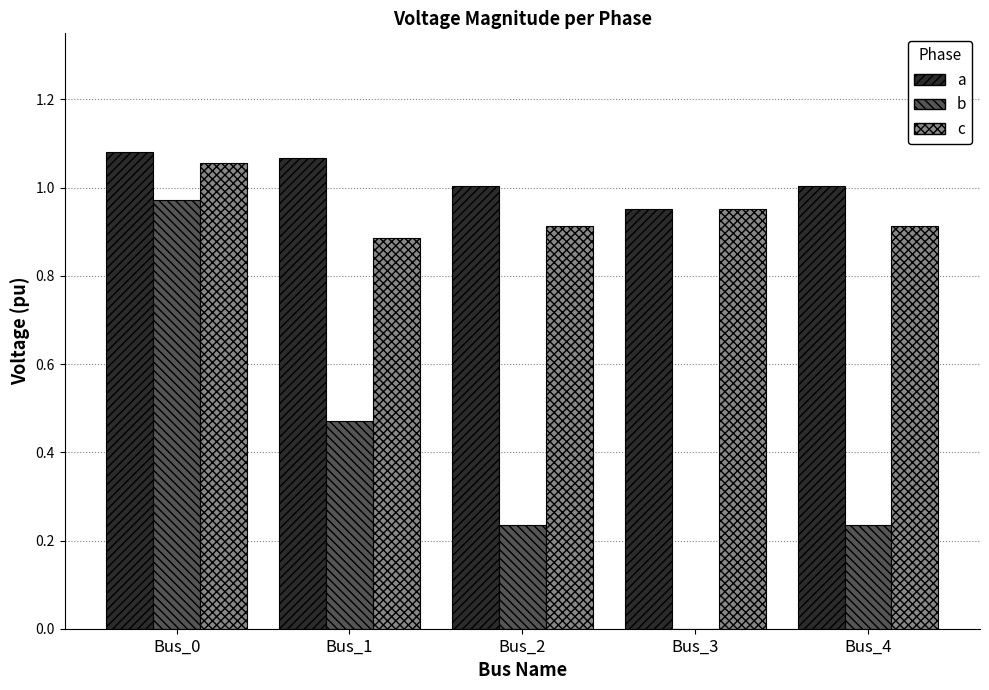

How many data points does each series have?

5